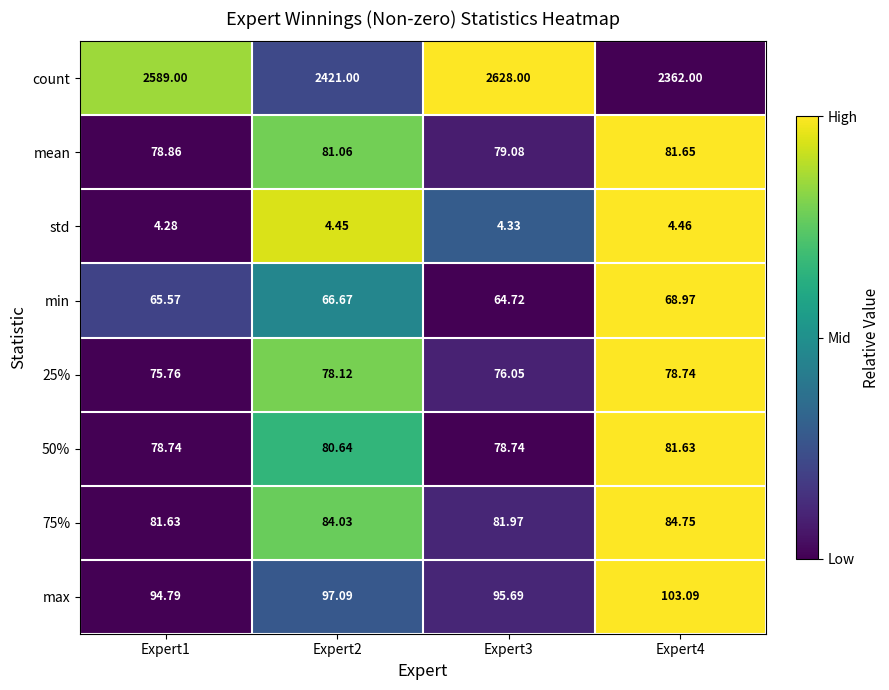

Which series has the largest total across all categories?

count